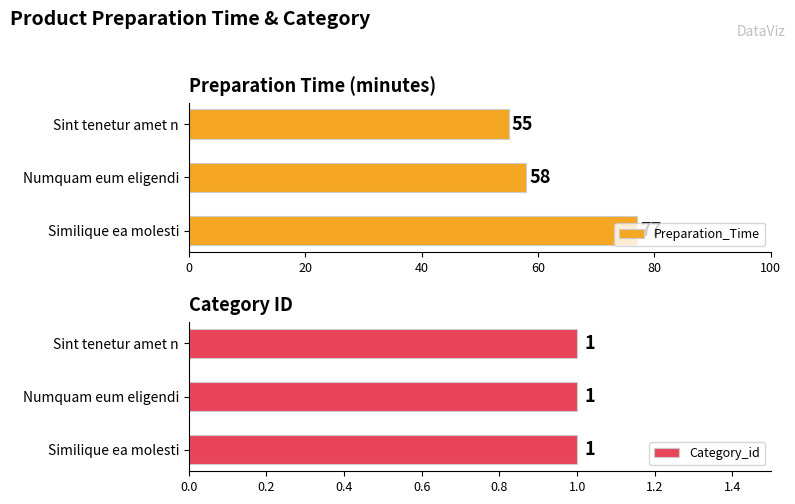

The value of Category_id at 20 is 0.3. True or false?

False